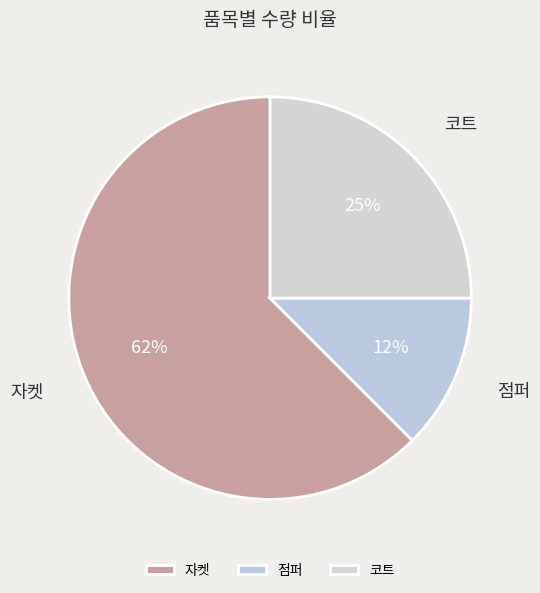

Which slice represents more than half of the pie?

자켓